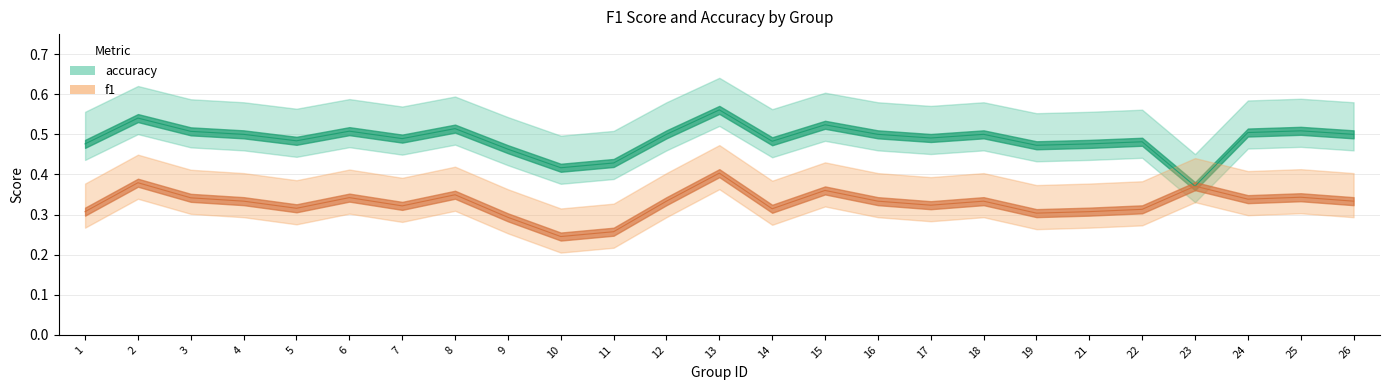

At which label is accuracy closest to 0?

23